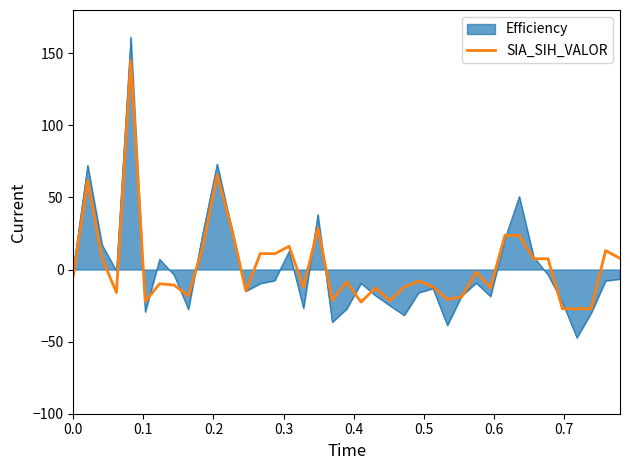

Which series has the largest range (max minus min)?

Efficiency